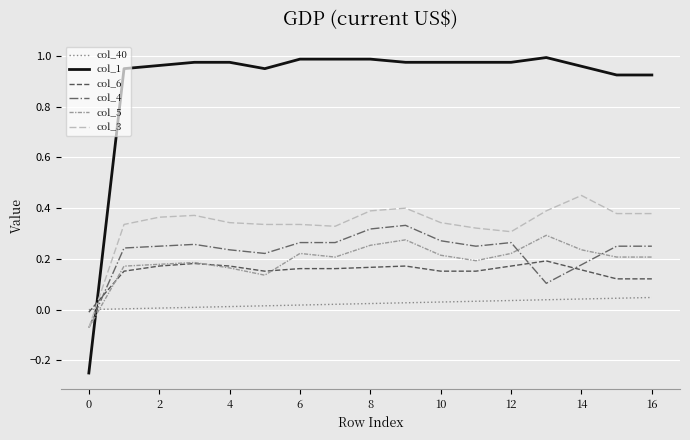

After their last crossing, which series has the higher values: col_40 or col_3?

col_3